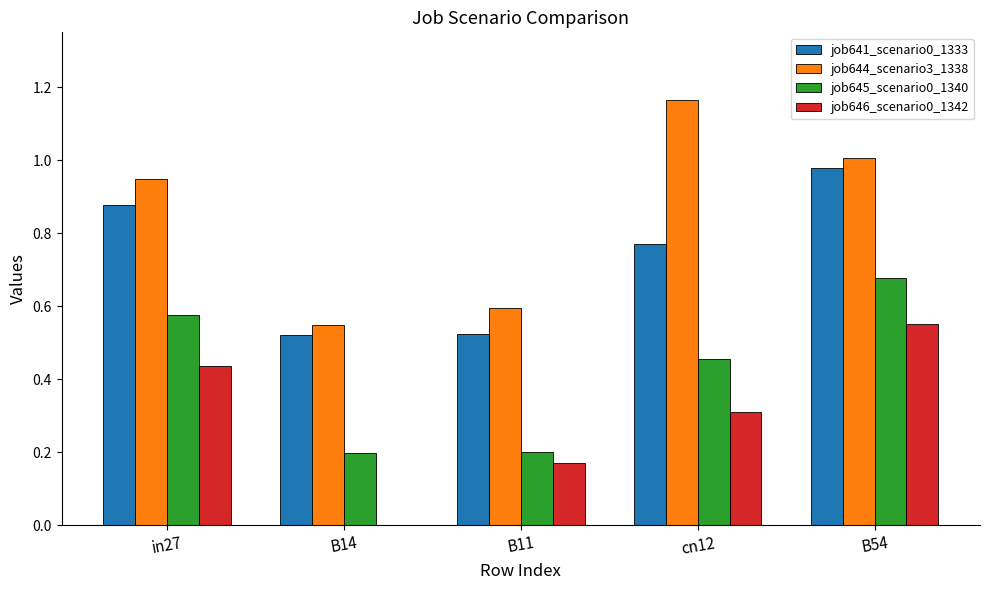

The job646_scenario0_1342 series shows 0.0 at B14. True or false?

True